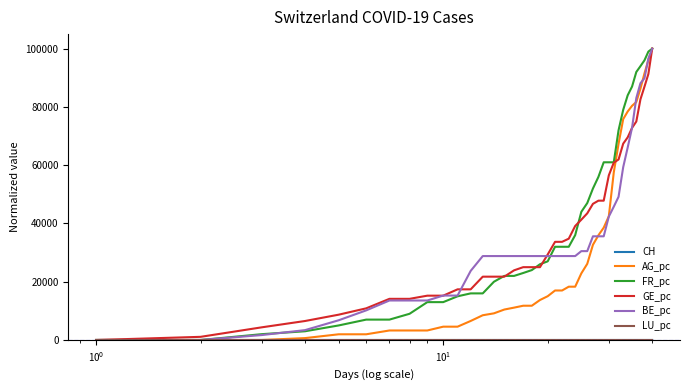

What is the highest value of the AG_pc series?

100000.0